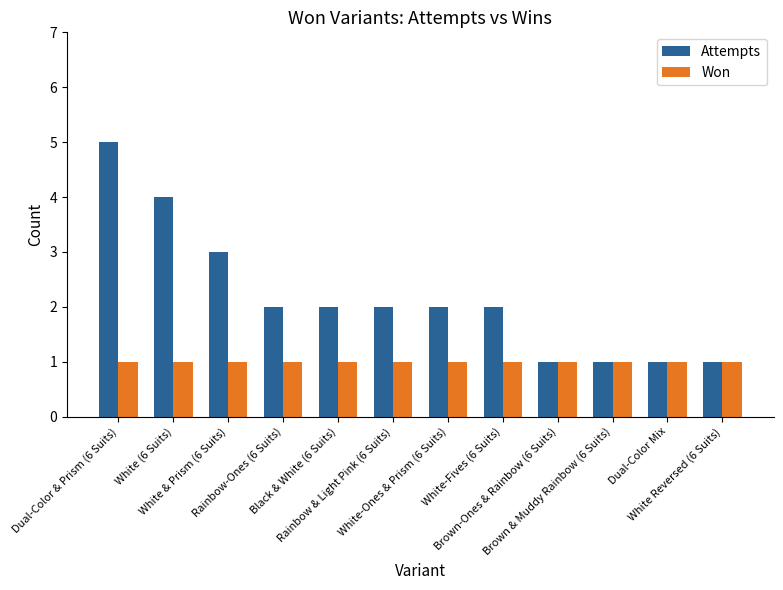

Which series has the widest spread of values?

Attempts